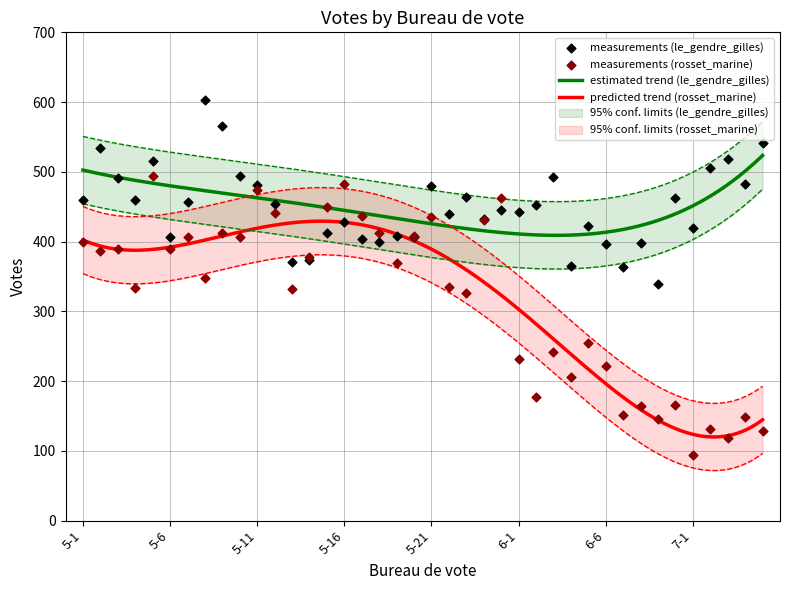

What are all the series names shown in the legend?

le_gendre_gilles, rosset_marine